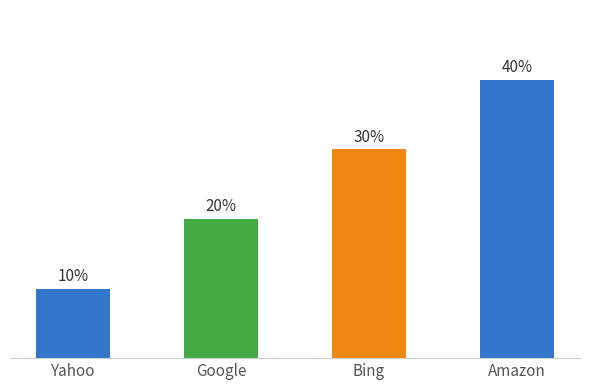

List the labels in order of value, largest first.

Amazon, Bing, Google, Yahoo